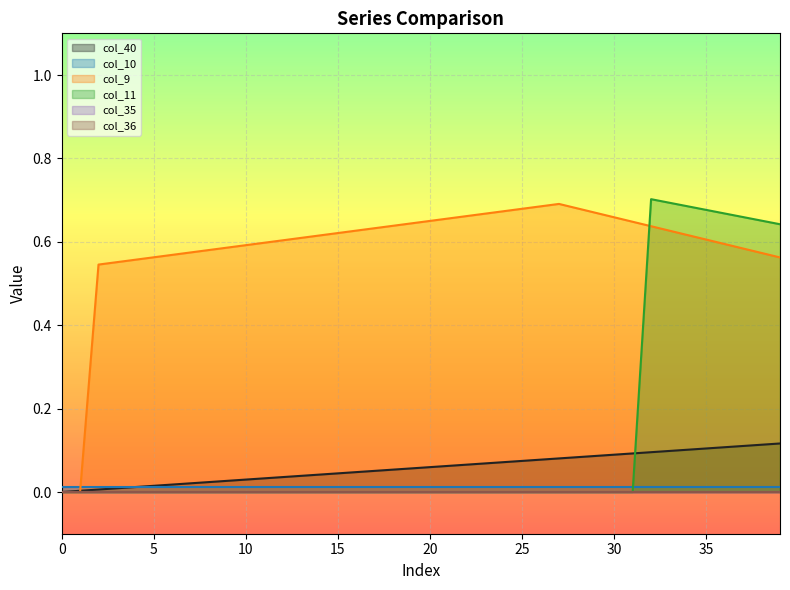

What is the average value of the col_40 series?

0.1